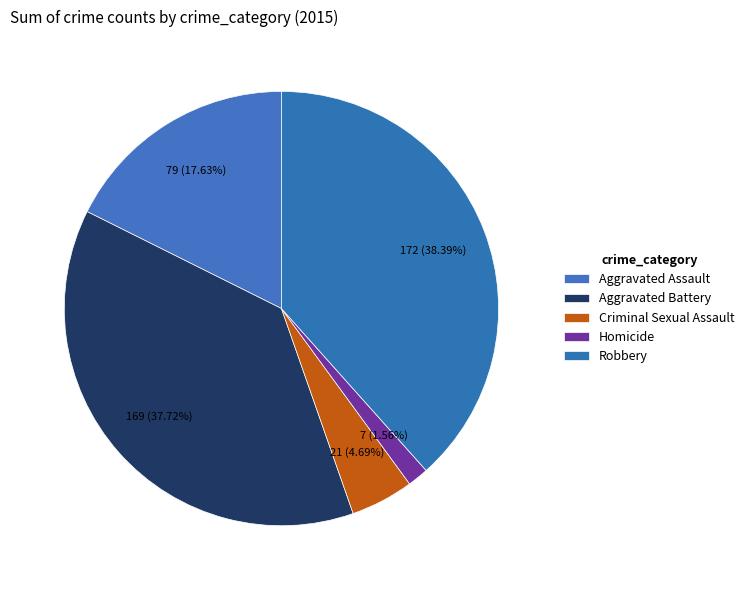

Is it true that Homicide is 2% of the pie?

True